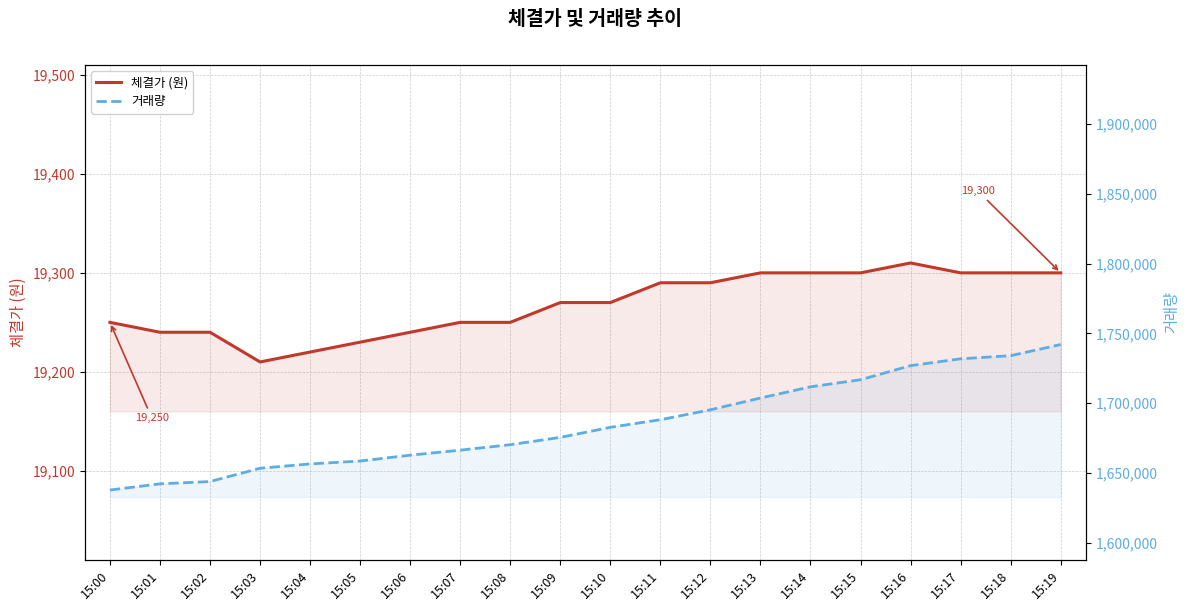

How many data points in 거래량 are less than 1682796?

10